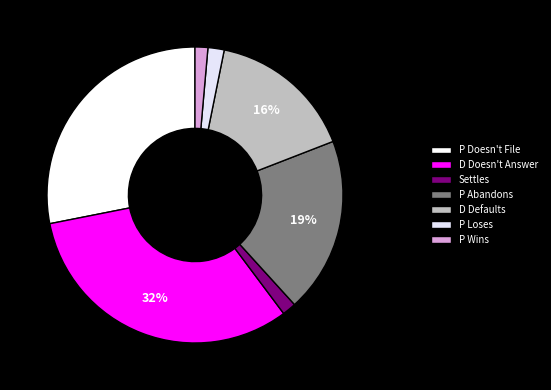

The Settles slice represents 2% of the pie. True or false?

True